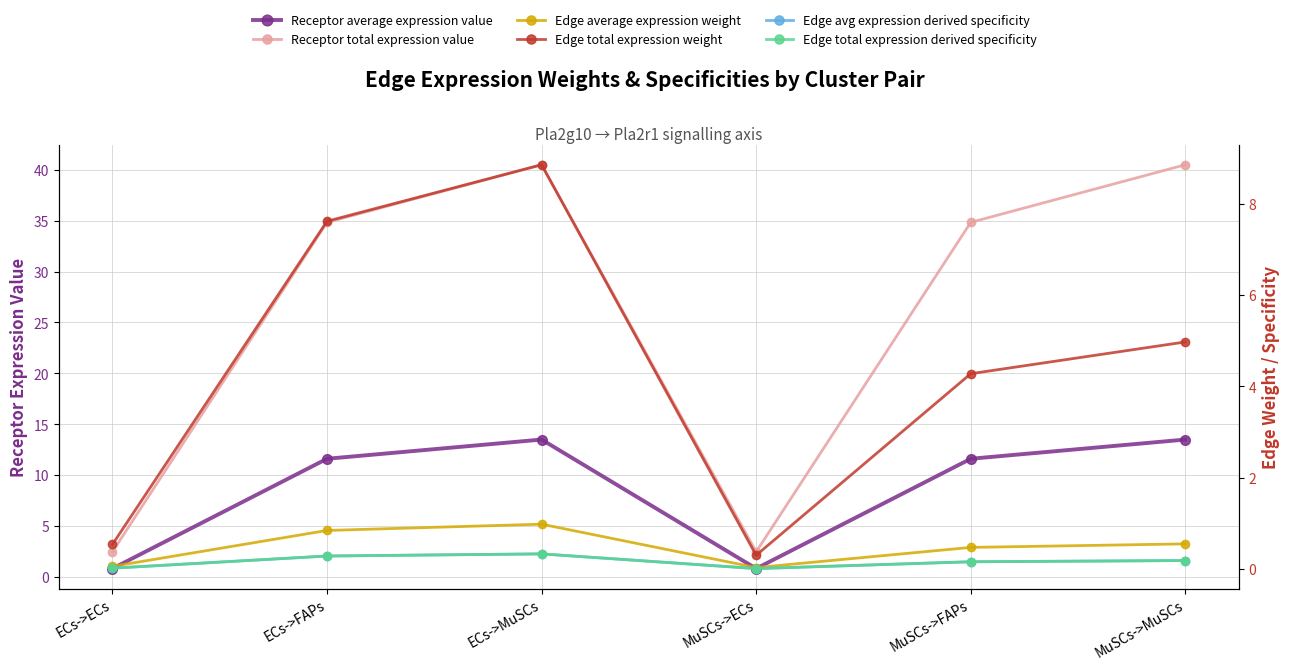

What is the sum of all Edge average expression weight values?

3.0